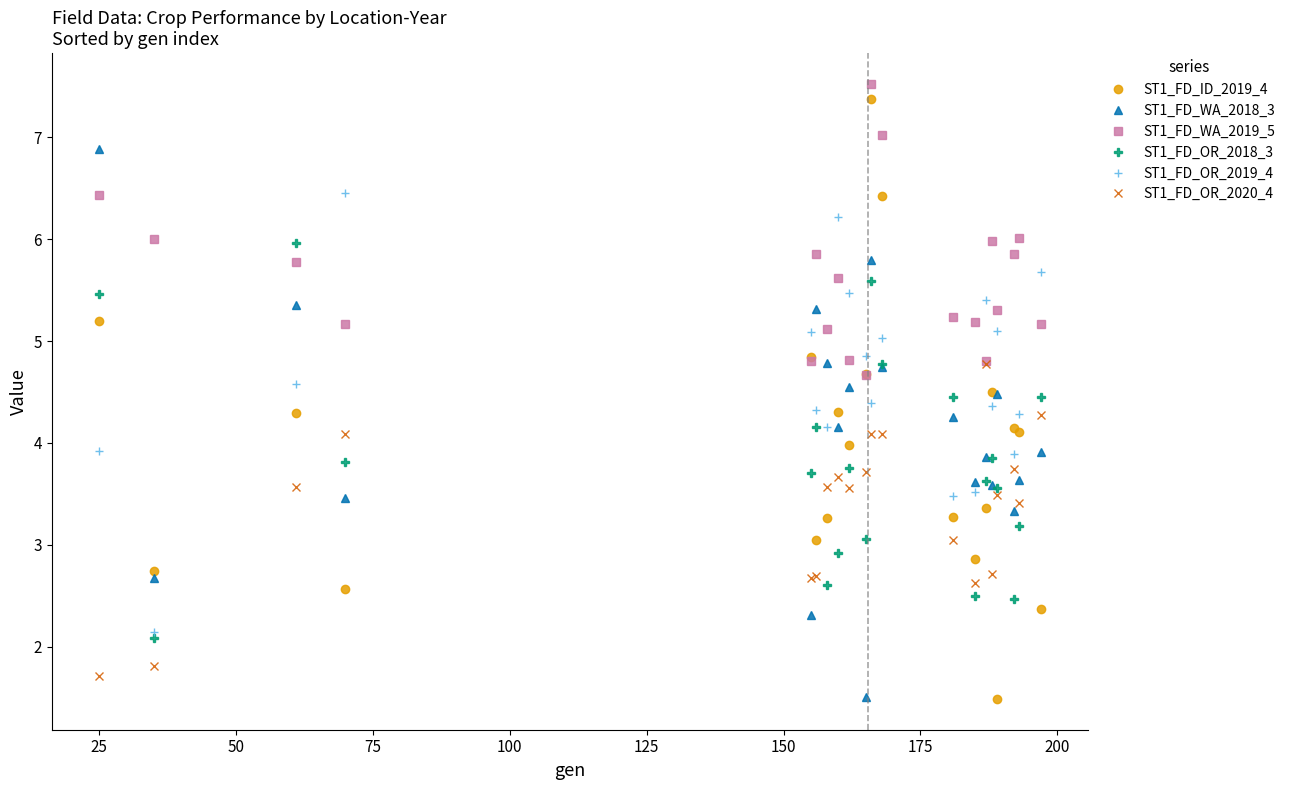

What is the difference between the second highest and minimum values in the ST1_FD_OR_2019_4 series?

4.1